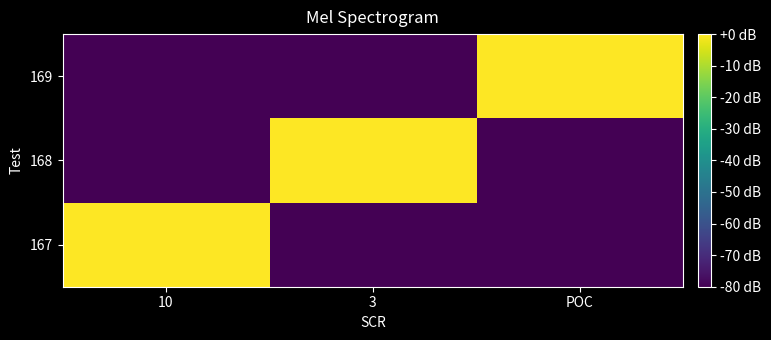

Rank the series at 3 from lowest to highest value.

167, 169, 168